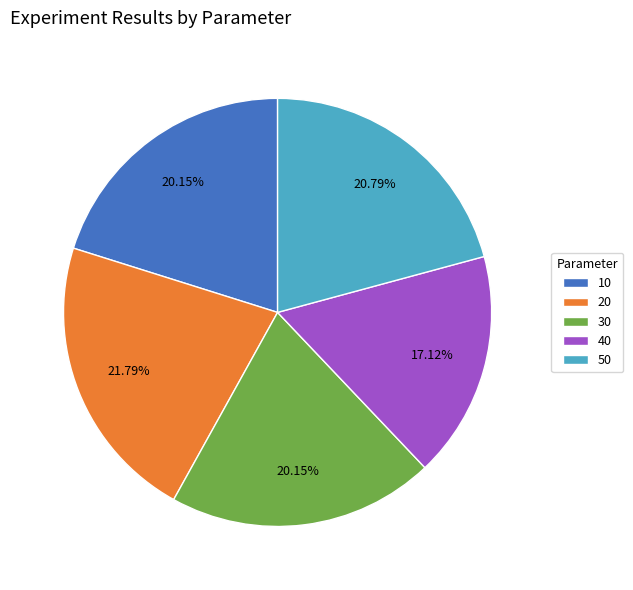

What percentage is the 50 slice, to the nearest percent?

21%